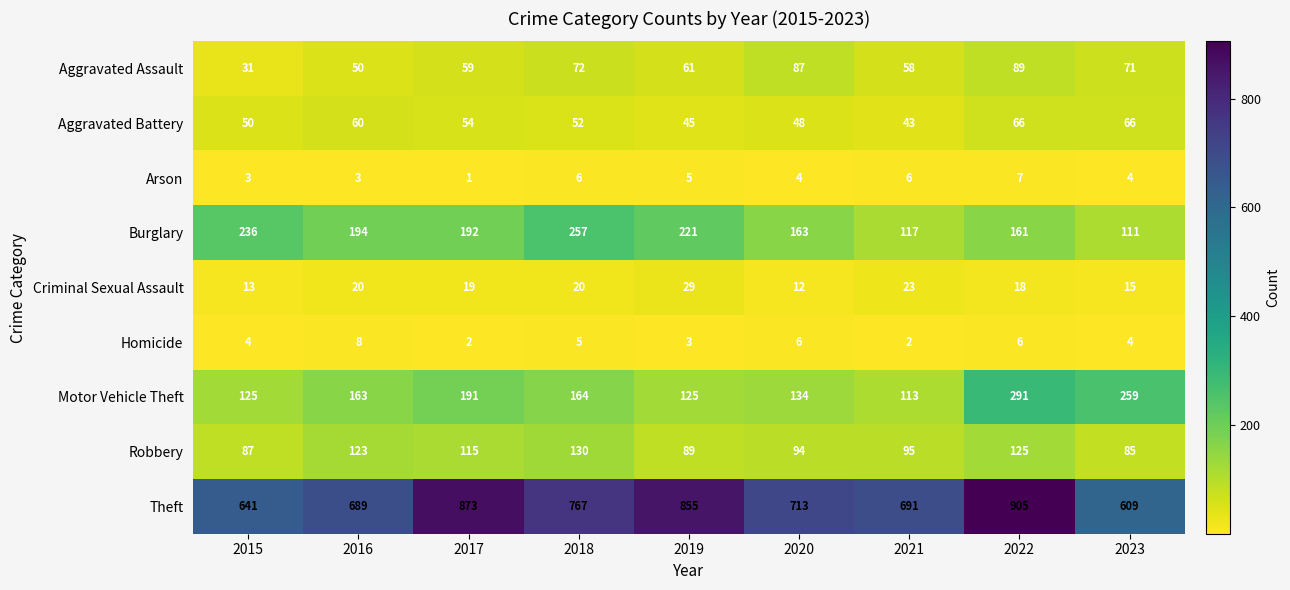

What value does the Aggravated Battery series have at 2017, to the nearest 10?

50